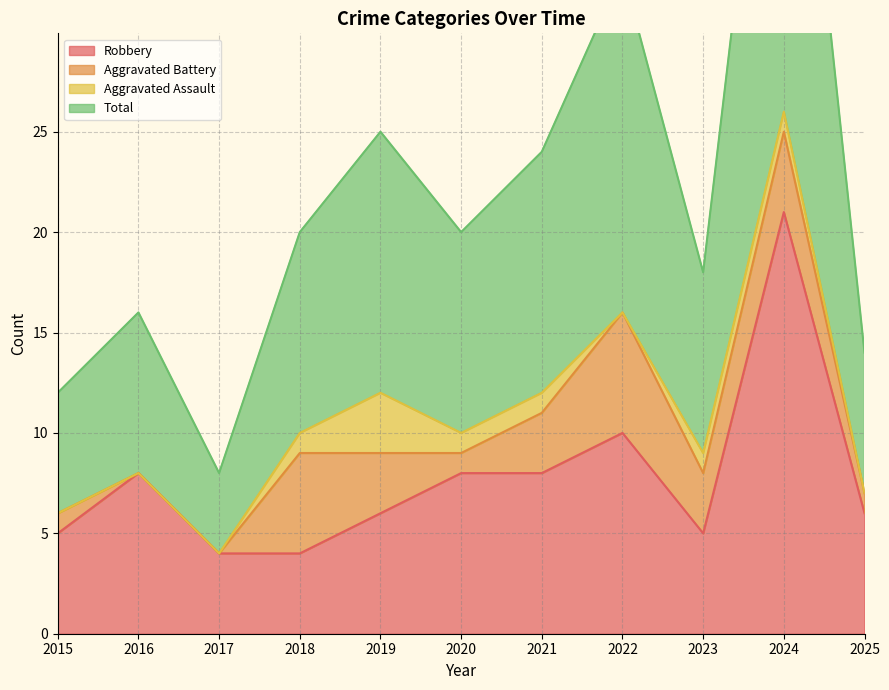

What is the sum of all Robbery values?

85